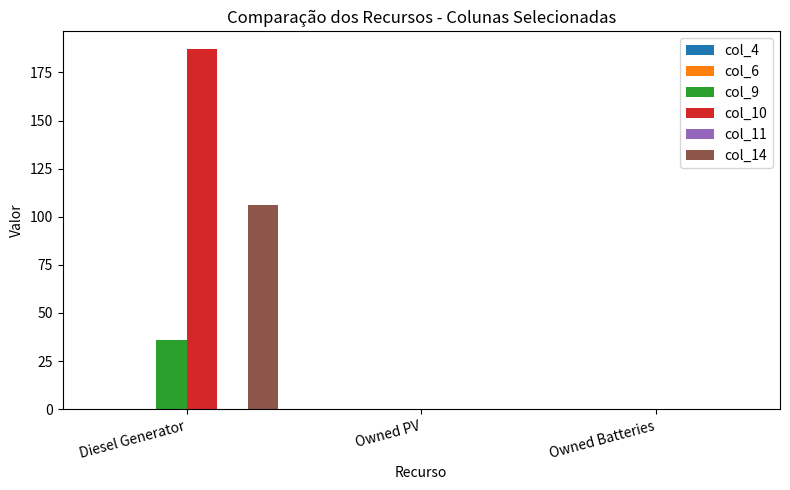

Reading left to right, extract all data points from this chart.

col_9: Diesel Generator=36	Owned PV=0	Owned Batteries=0
col_10: Diesel Generator=187	Owned PV=0	Owned Batteries=0
col_14: Diesel Generator=106	Owned PV=0	Owned Batteries=0